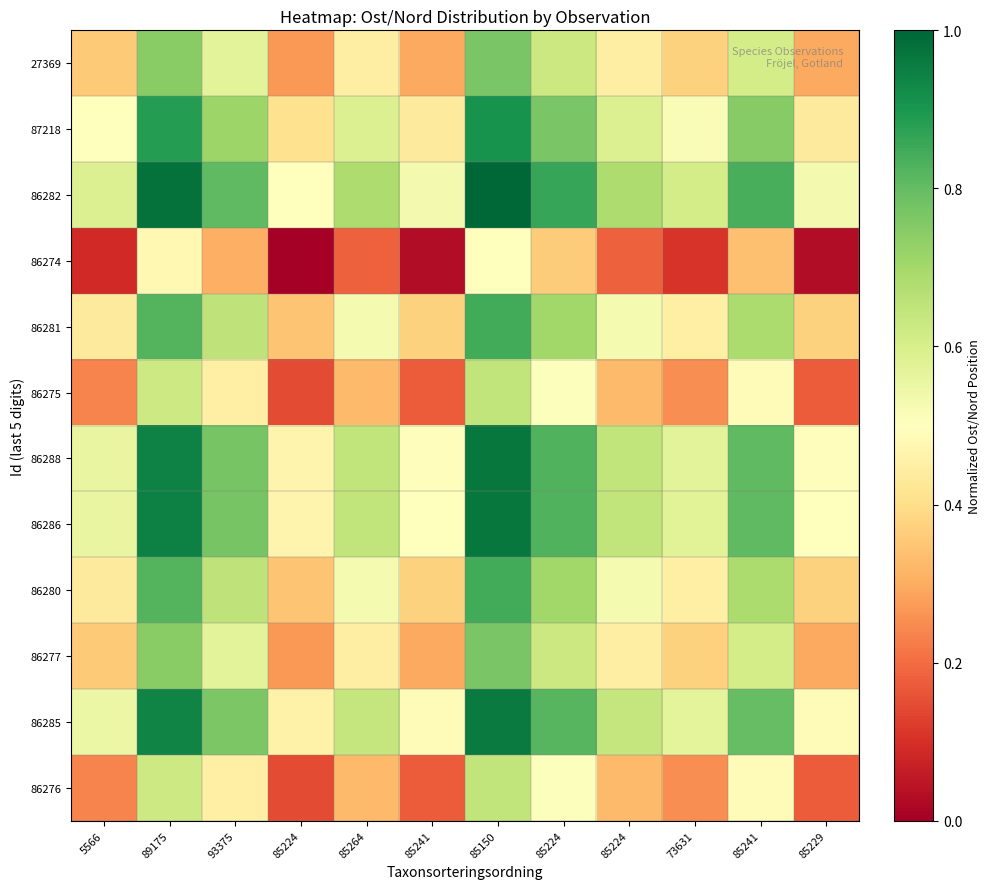

Reading right to left, list all the values displayed in this chart.

27369: 85229=0.3	85241=0.6	73631=0.4	85224=0.4	85224=0.6	85150=0.8	85241=0.3	85264=0.4	85224=0.3	93375=0.6	89175=0.7	5566=0.4
87218: 85229=0.4	85241=0.7	73631=0.5	85224=0.6	85224=0.8	85150=0.9	85241=0.4	85264=0.6	85224=0.4	93375=0.7	89175=0.9	5566=0.5
86282: 85229=0.5	85241=0.8	73631=0.6	85224=0.7	85224=0.9	85150=1.0	85241=0.5	85264=0.7	85224=0.5	93375=0.8	89175=1.0	5566=0.6
86274: 85229=0.0	85241=0.3	73631=0.1	85224=0.2	85224=0.4	85150=0.5	85241=0.0	85264=0.2	85224=0.0	93375=0.3	89175=0.5	5566=0.1
86281: 85229=0.4	85241=0.7	73631=0.5	85224=0.5	85224=0.7	85150=0.8	85241=0.4	85264=0.5	85224=0.3	93375=0.7	89175=0.8	5566=0.4
86275: 85229=0.2	85241=0.5	73631=0.3	85224=0.3	85224=0.5	85150=0.6	85241=0.2	85264=0.3	85224=0.1	93375=0.5	89175=0.6	5566=0.2
86288: 85229=0.5	85241=0.8	73631=0.6	85224=0.6	85224=0.8	85150=1.0	85241=0.5	85264=0.6	85224=0.5	93375=0.8	89175=0.9	5566=0.6
86286: 85229=0.5	85241=0.8	73631=0.6	85224=0.6	85224=0.8	85150=1.0	85241=0.5	85264=0.6	85224=0.5	93375=0.8	89175=0.9	5566=0.6
86280: 85229=0.4	85241=0.7	73631=0.5	85224=0.5	85224=0.7	85150=0.8	85241=0.4	85264=0.5	85224=0.3	93375=0.7	89175=0.8	5566=0.4
86277: 85229=0.3	85241=0.6	73631=0.4	85224=0.4	85224=0.6	85150=0.8	85241=0.3	85264=0.4	85224=0.3	93375=0.6	89175=0.7	5566=0.4
86285: 85229=0.5	85241=0.8	73631=0.6	85224=0.6	85224=0.8	85150=1.0	85241=0.5	85264=0.6	85224=0.5	93375=0.8	89175=0.9	5566=0.5
86276: 85229=0.2	85241=0.5	73631=0.3	85224=0.3	85224=0.5	85150=0.6	85241=0.2	85264=0.3	85224=0.1	93375=0.5	89175=0.6	5566=0.2